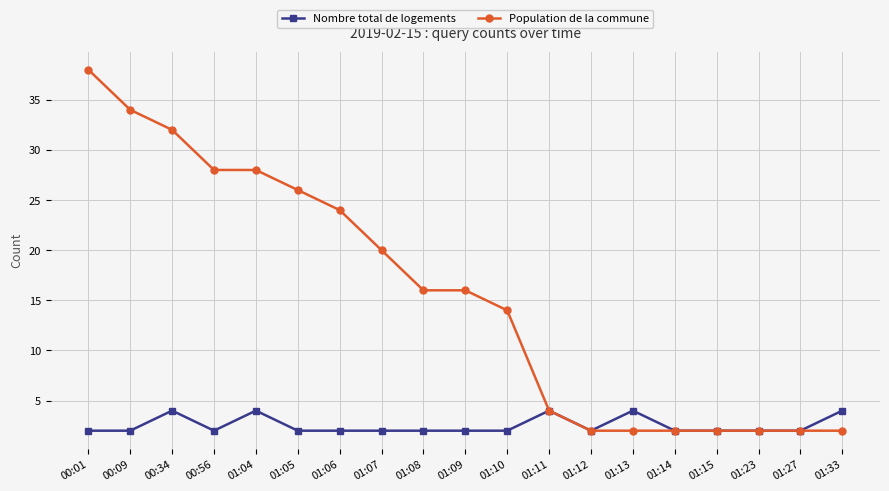

What is the average value of the Nombre total de logements series?

3